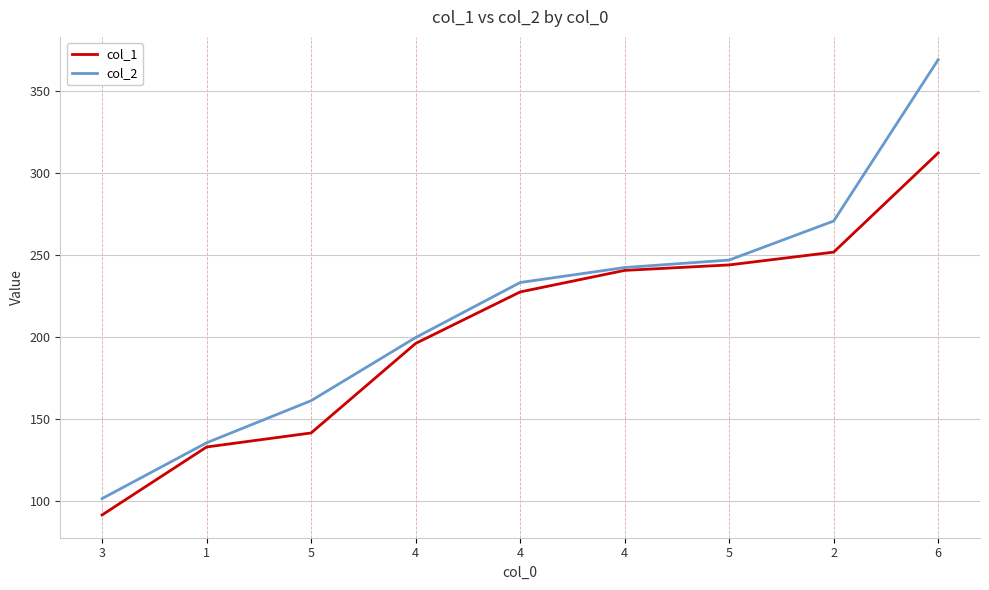

At which category is the sum across all series the highest?

6